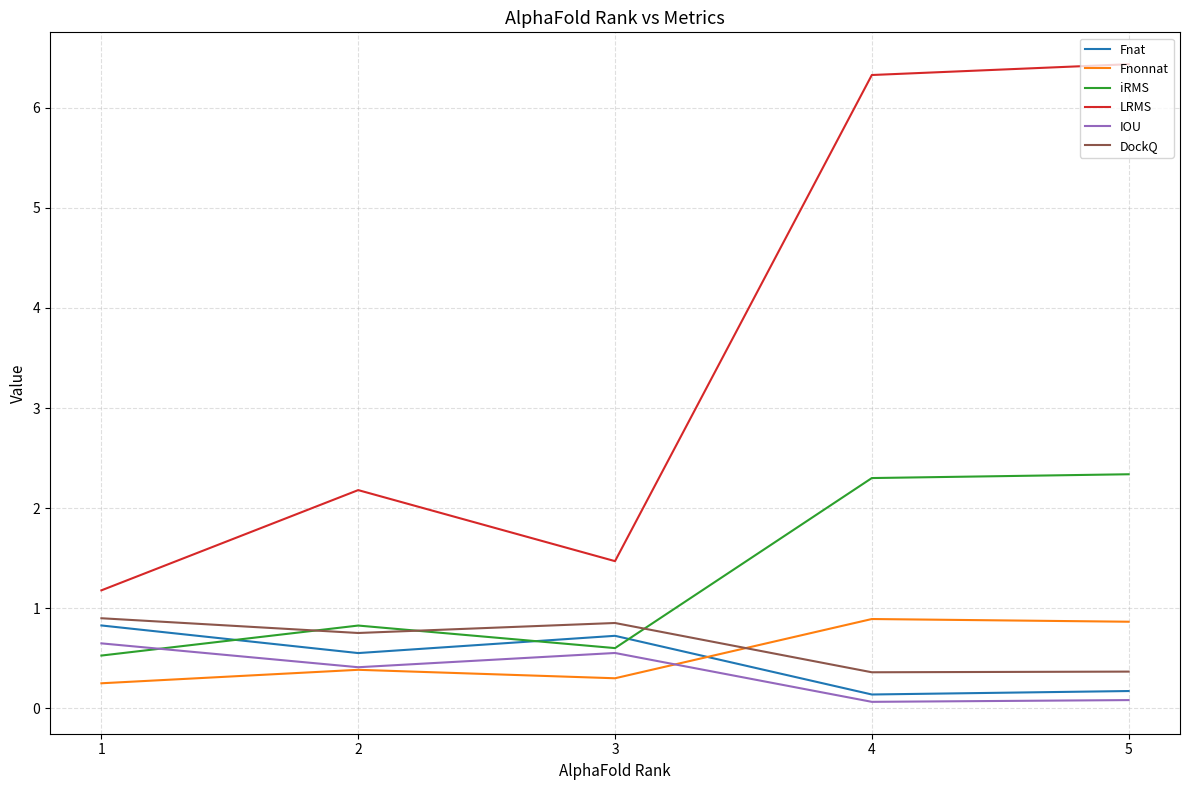

What is the difference between the maximum and second lowest values in the DockQ series?

0.5